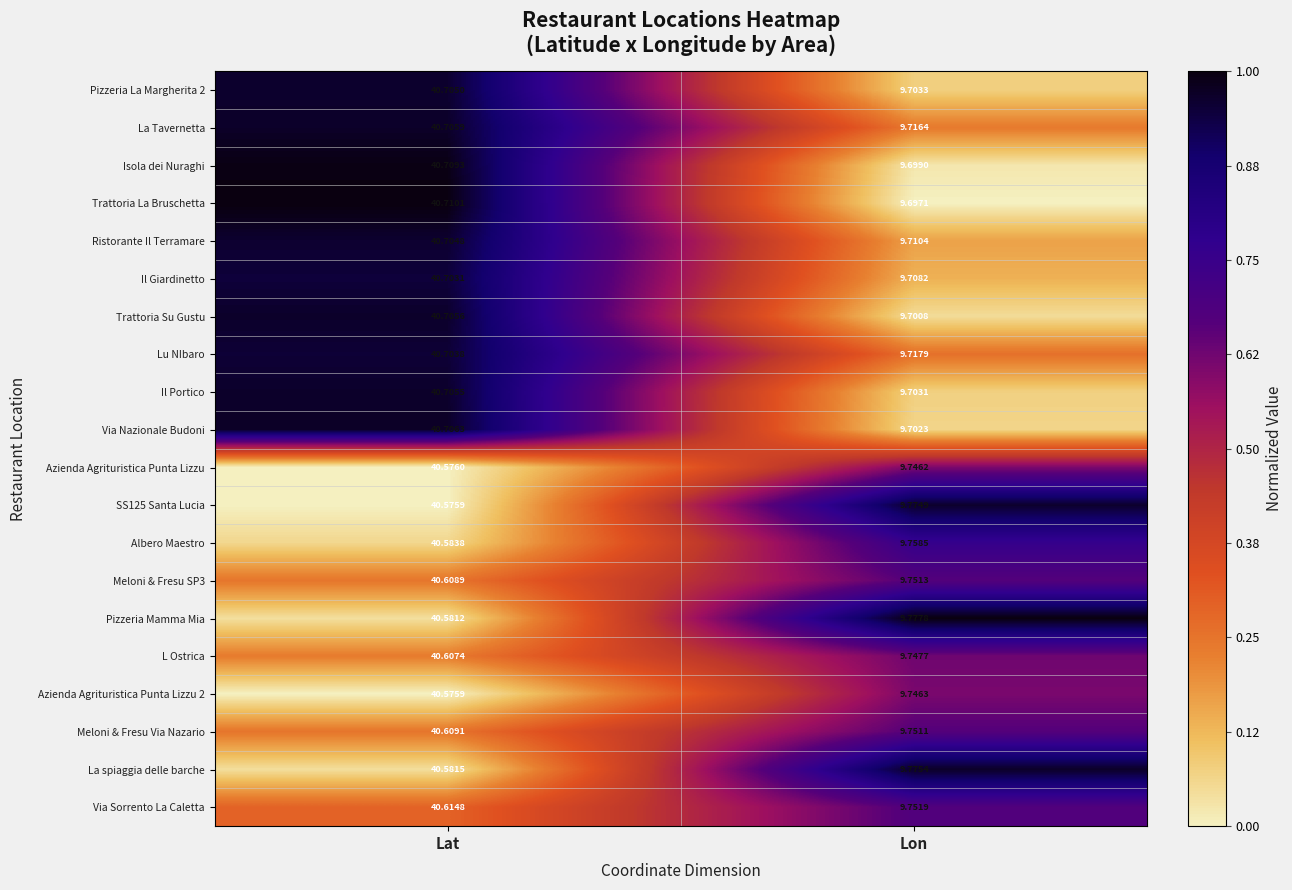

Is the value of Ristorante Il Terramare at Lat greater than the value of Azienda Agrituristica Punta Lizzu 2 at Lat?

Yes